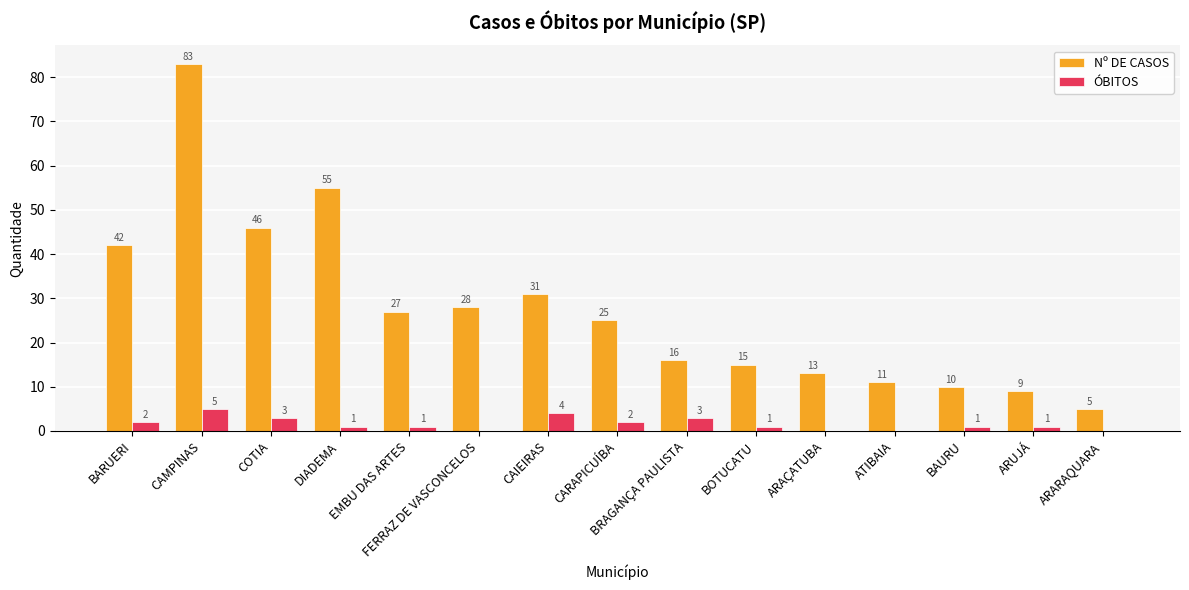

What is the difference between the Nº DE CASOS values at BARUERI and ARAÇATUBA?

29